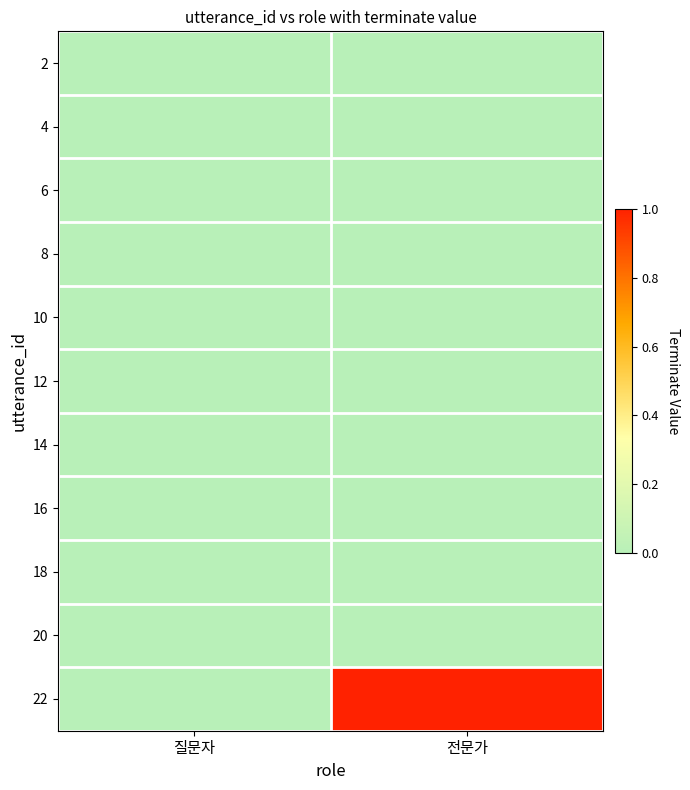

Which series changed the most between 질문자 and 전문가?

22